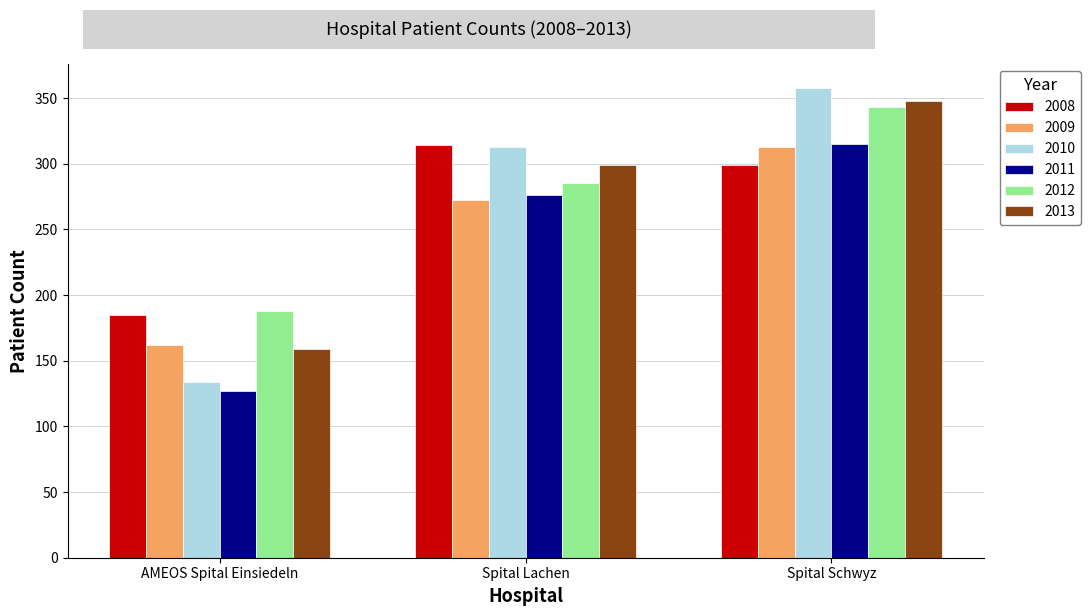

At which label is 2011 closest to 221?

Spital Lachen